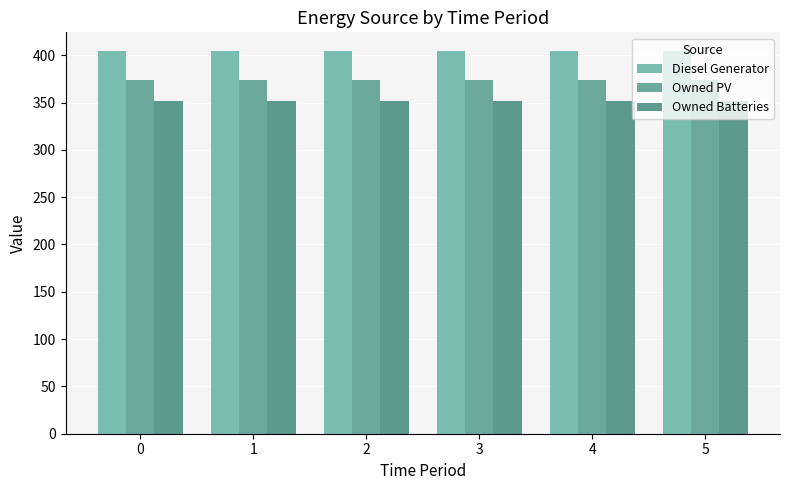

What is the greatest value displayed?

404